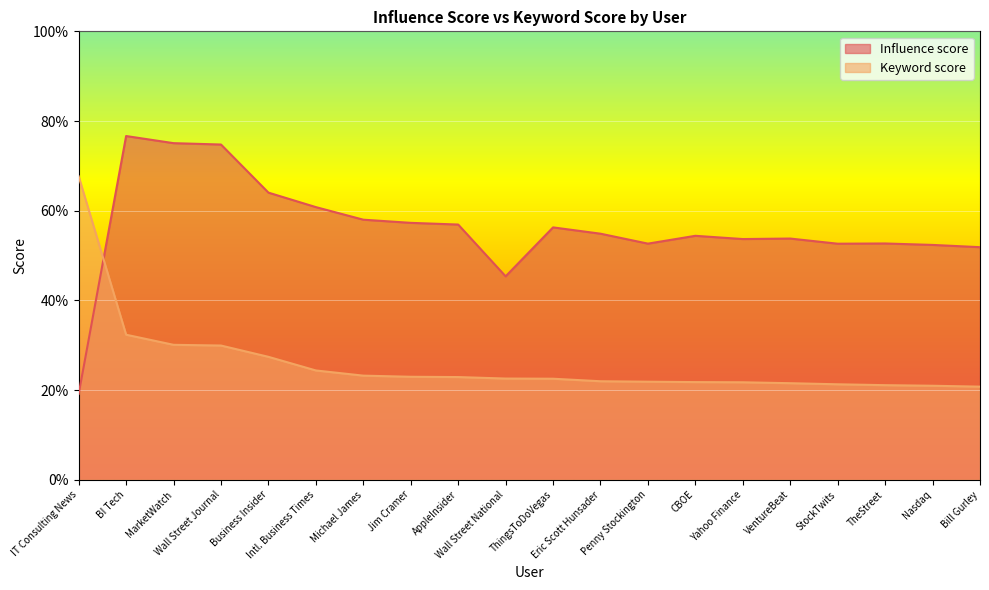

At how many categories does at least one series exceed 50?

19